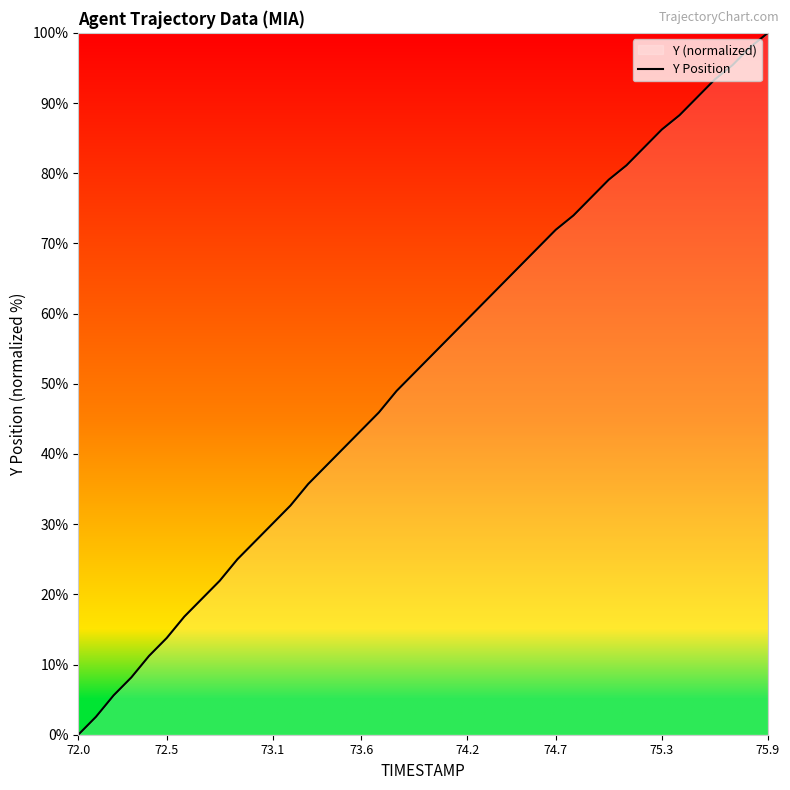

What is the difference between the maximum and minimum values?

100.0